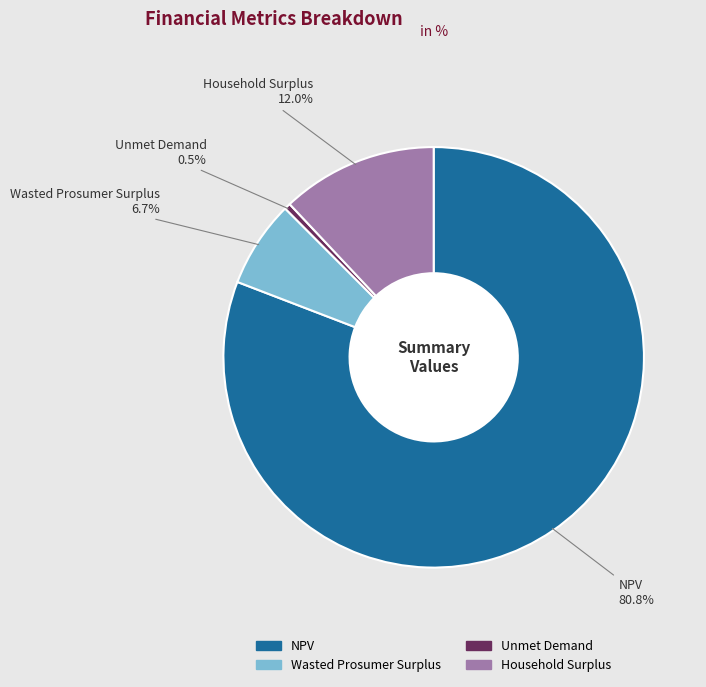

What is the total percentage of Wasted Prosumer Surplus and Household Surplus?

18.7%